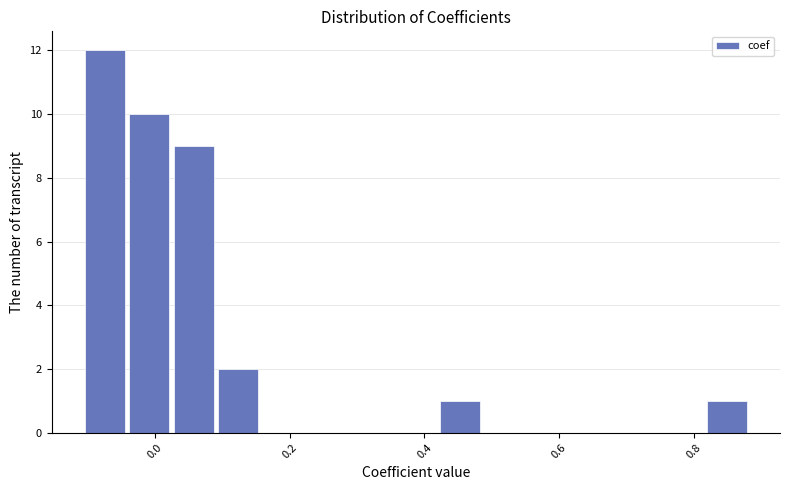

Around what value on the x-axis is the tallest bar? Give the approximate position of its centre, as read against the axis.

-0.08